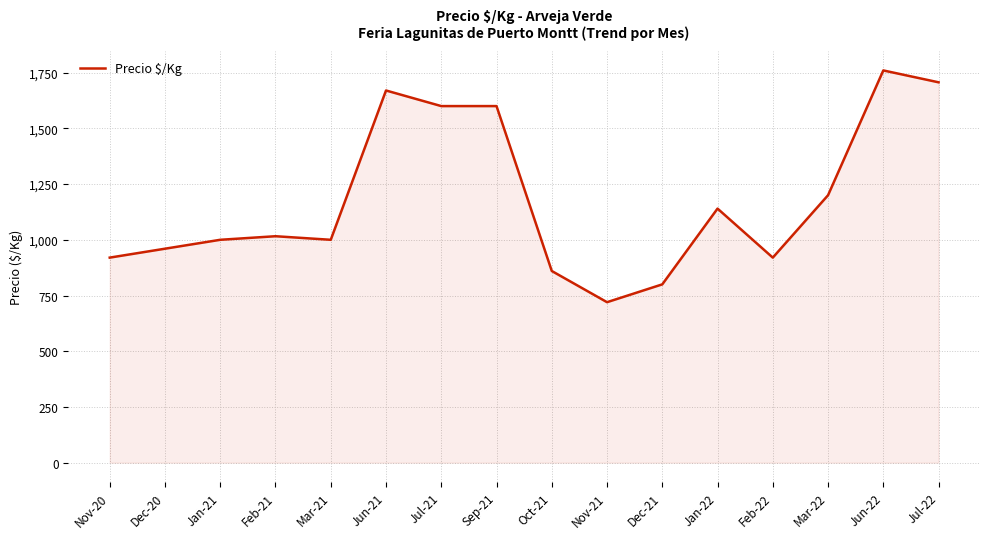

Between Nov-20 and Oct-21, which is larger?

Nov-20